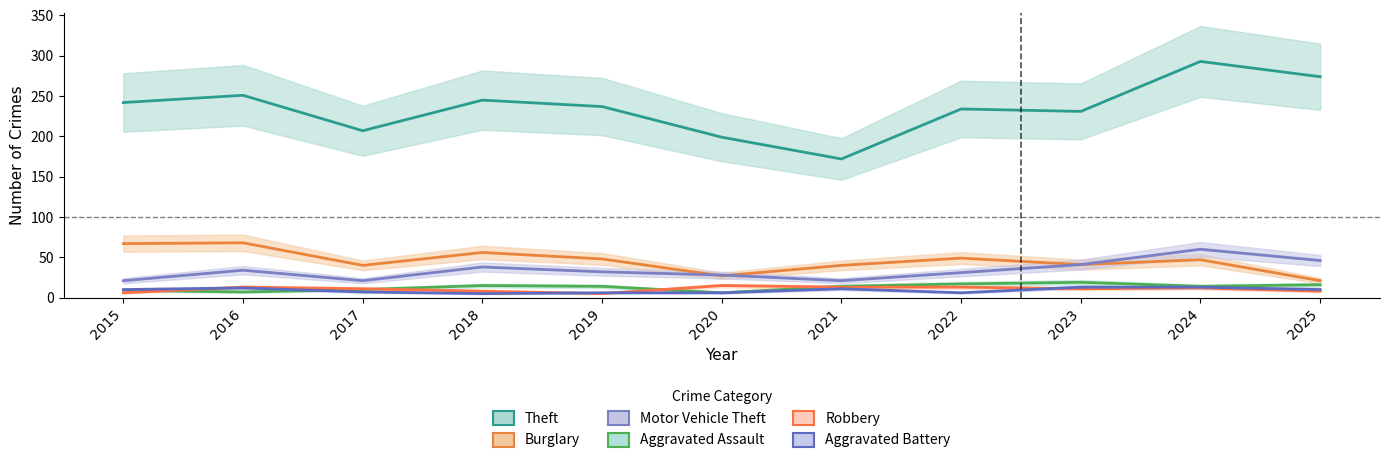

What is the average value of the Aggravated Assault series?

13